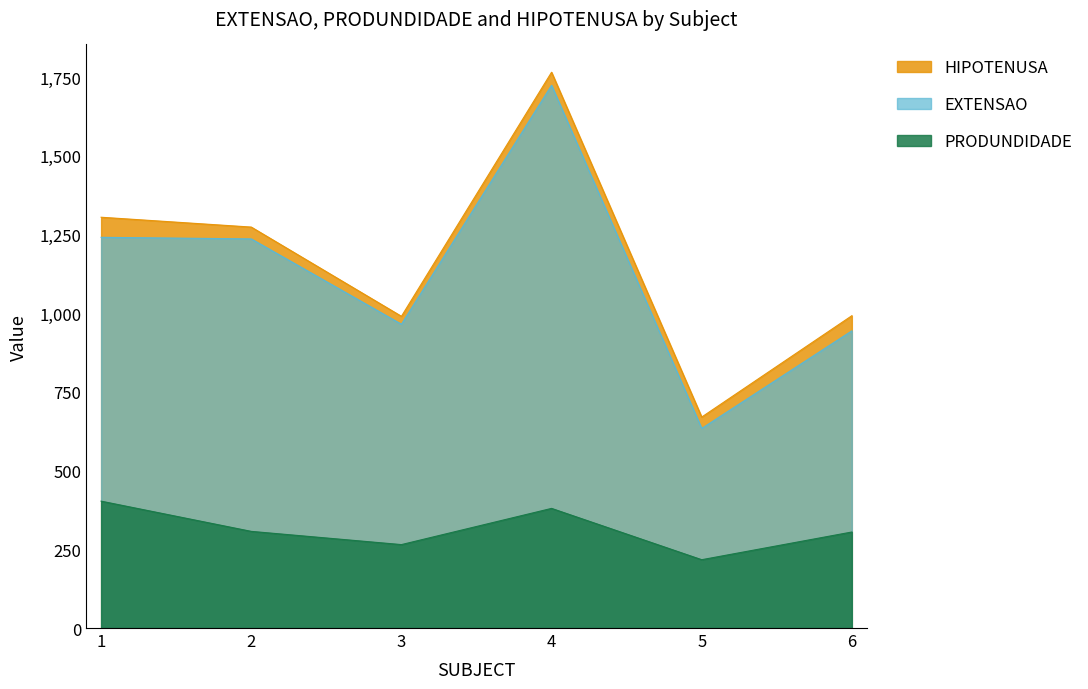

Reading left to right, extract all data points from this chart.

EXTENSAO: 1241.0	1236.0	965.0	1724.0	634.0	944.0
PRODUNDIDADE: 403.0	307.0	265.0	380.0	217.0	305.0
HIPOTENUSA: 1304.8	1273.5	990.1	1765.4	670.1	992.0